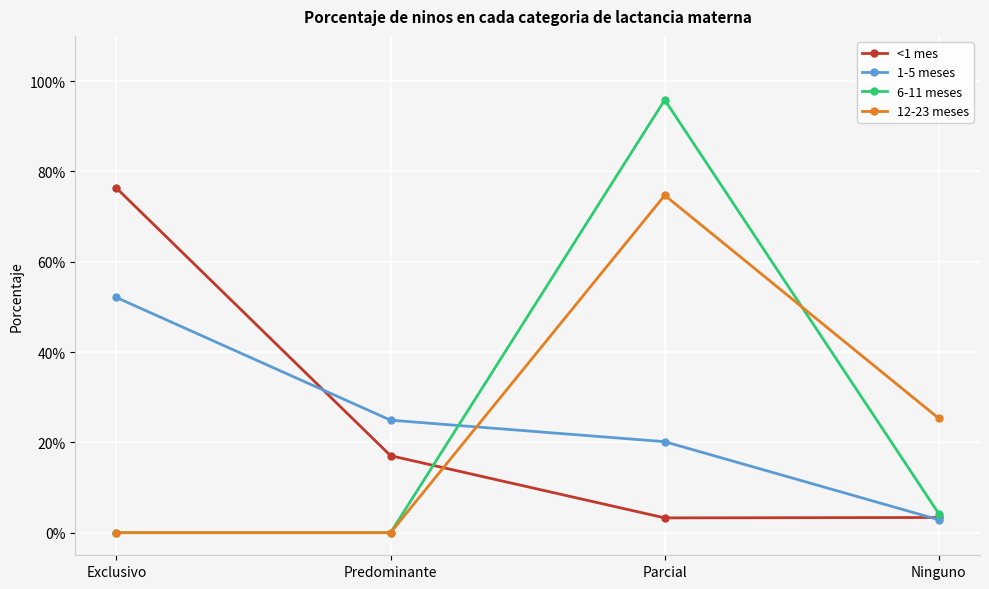

What is the sum of all 1-5 meses values?

1.0